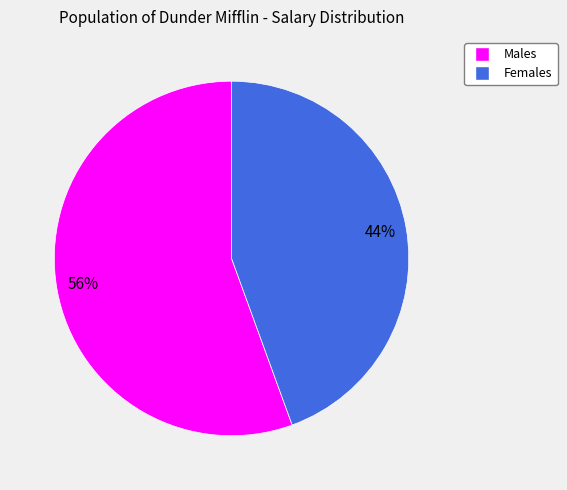

Count the number of slices in the pie.

2